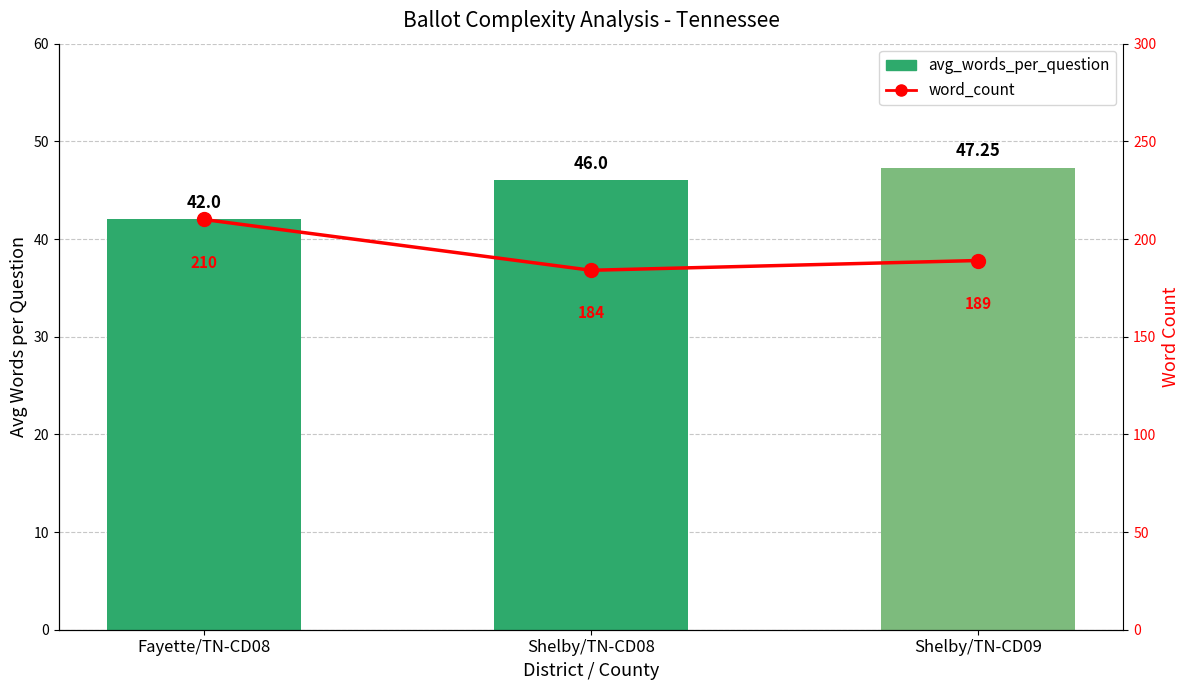

Rank the series at Shelby/TN-CD09 from lowest to highest value.

avg_words_per_question, word_count